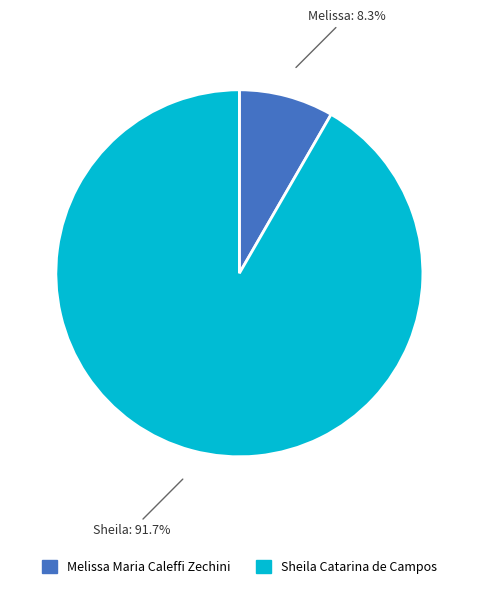

Between Sheila Catarina de Campos and Melissa Maria Caleffi Zechini, which is larger?

Sheila Catarina de Campos